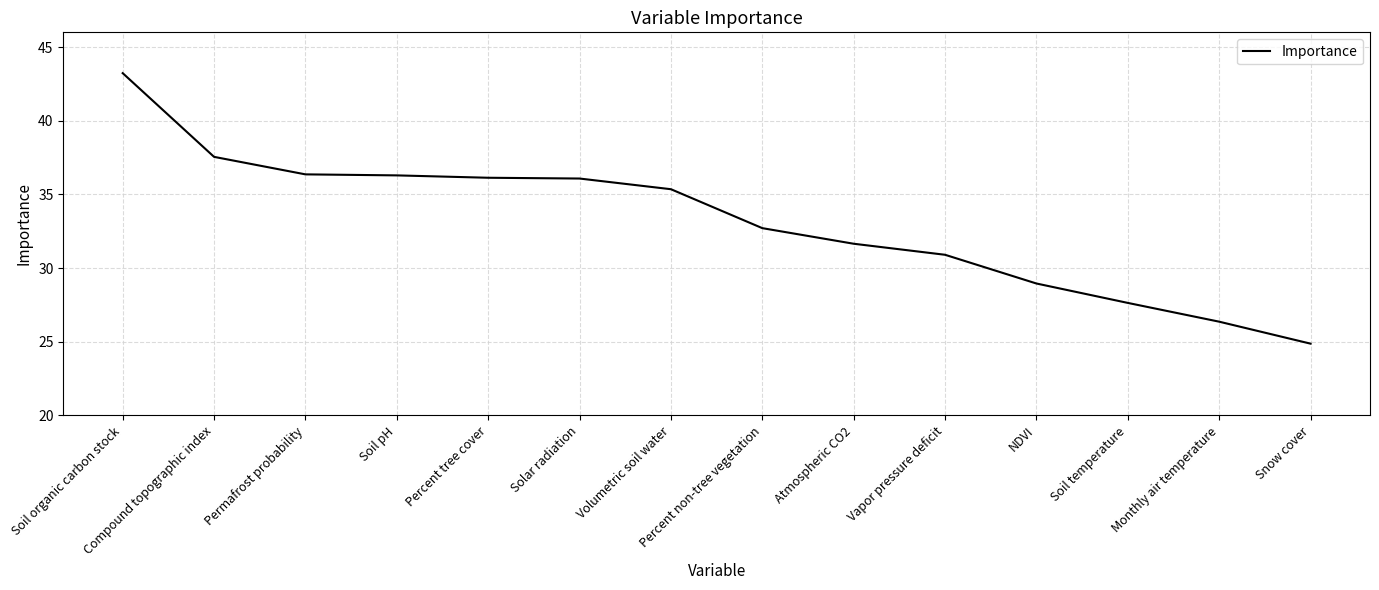

Read the value at Soil pH.

36.3